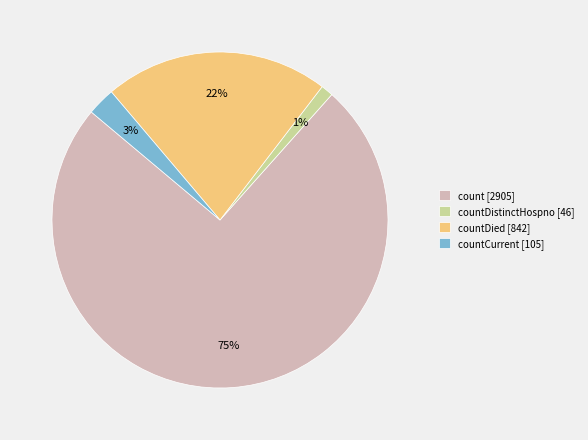

Which has a higher value, count [2905] or countDistinctHospno [46]?

count [2905]